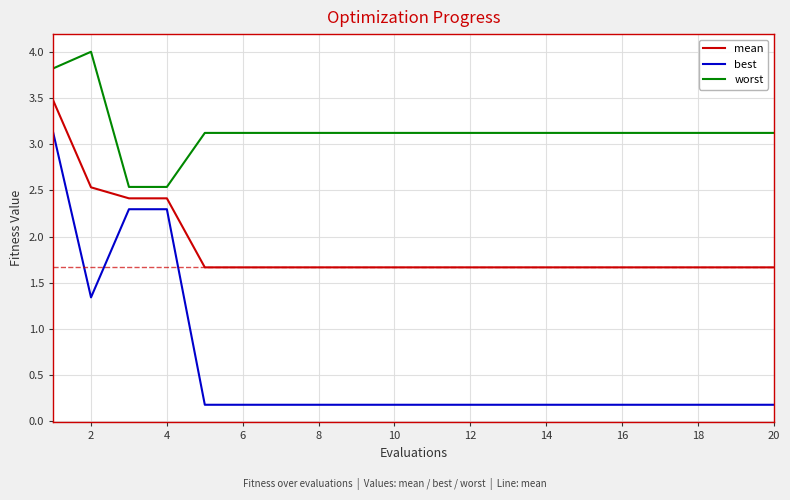

True or false: worst and best intersect in this chart.

False